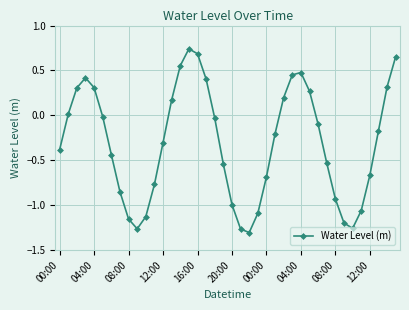

What is the difference between the maximum and minimum values?

2.0